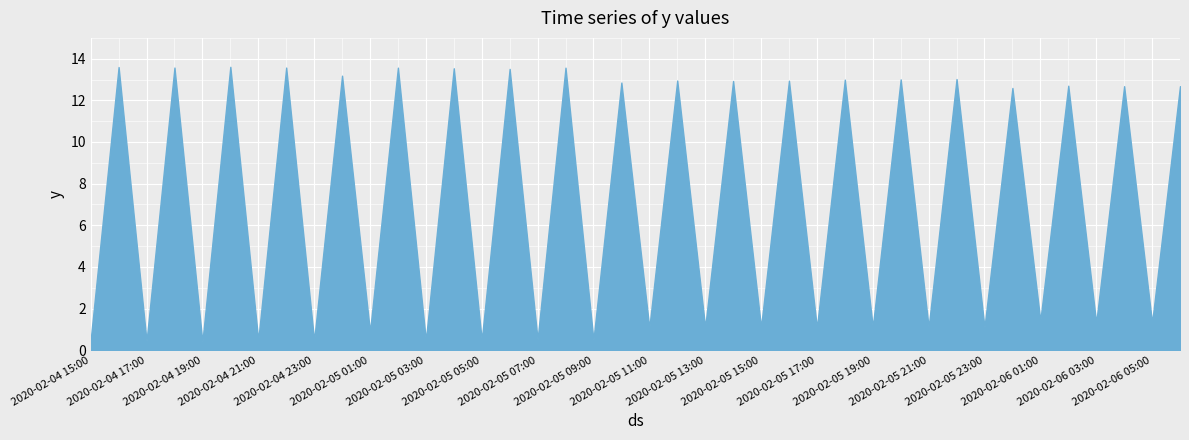

What is the minimum value shown in the chart?

0.4